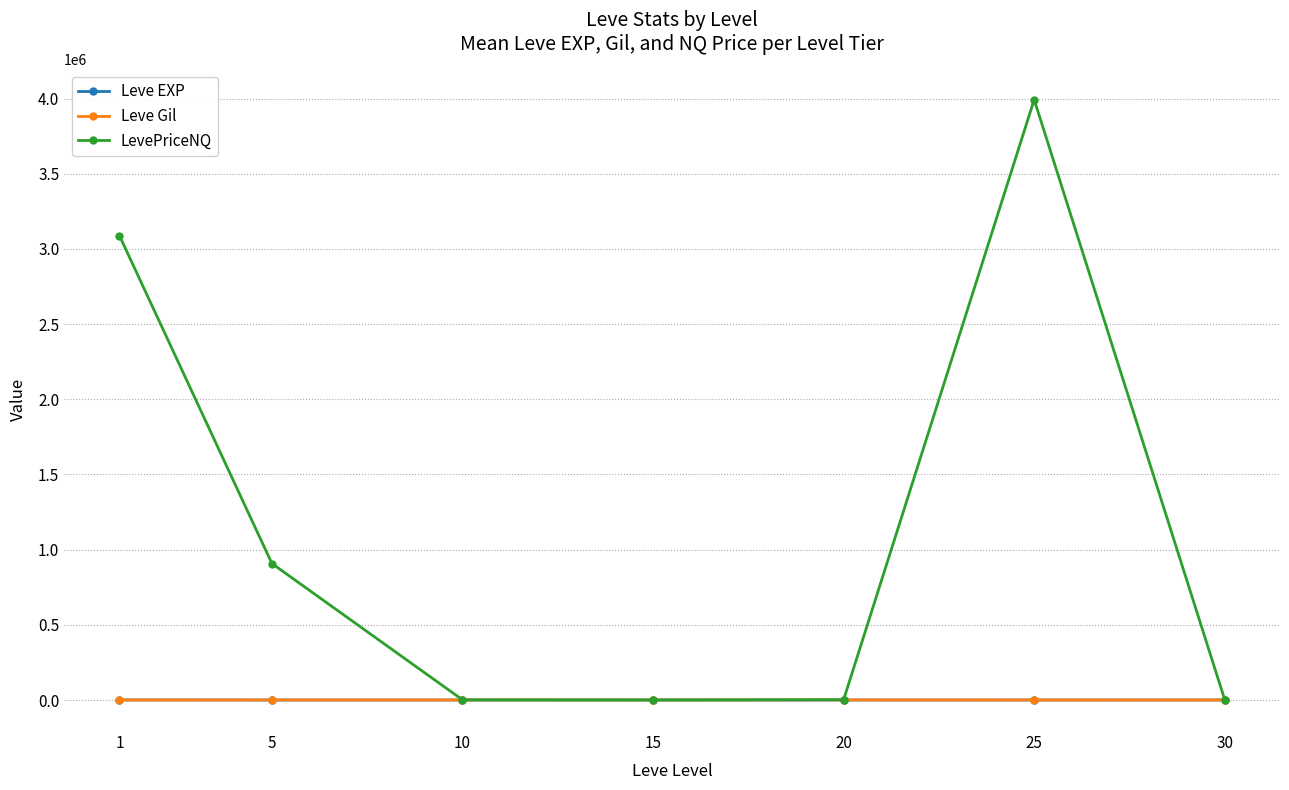

What is the value of the LevePriceNQ point at the 6th from the left?

3993113.9